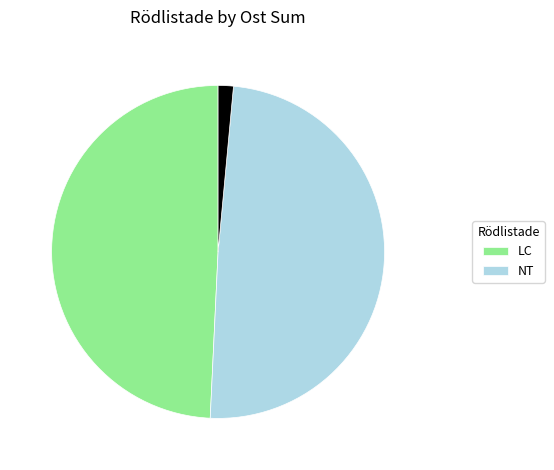

Is there a majority slice in this chart?

No